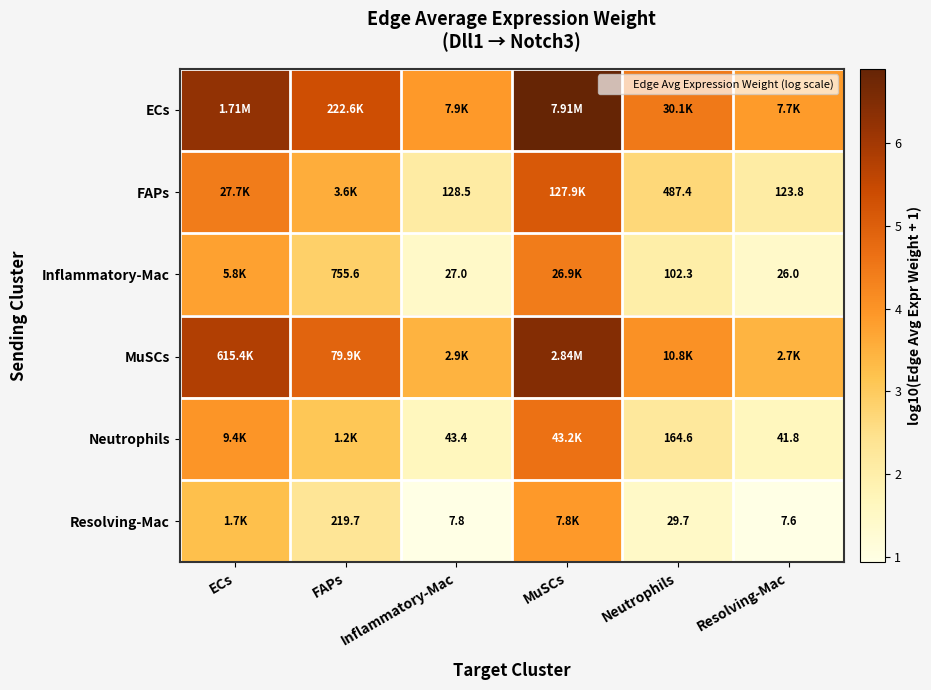

True or false: FAPs has a value of 2.1 at Resolving-Mac.

True